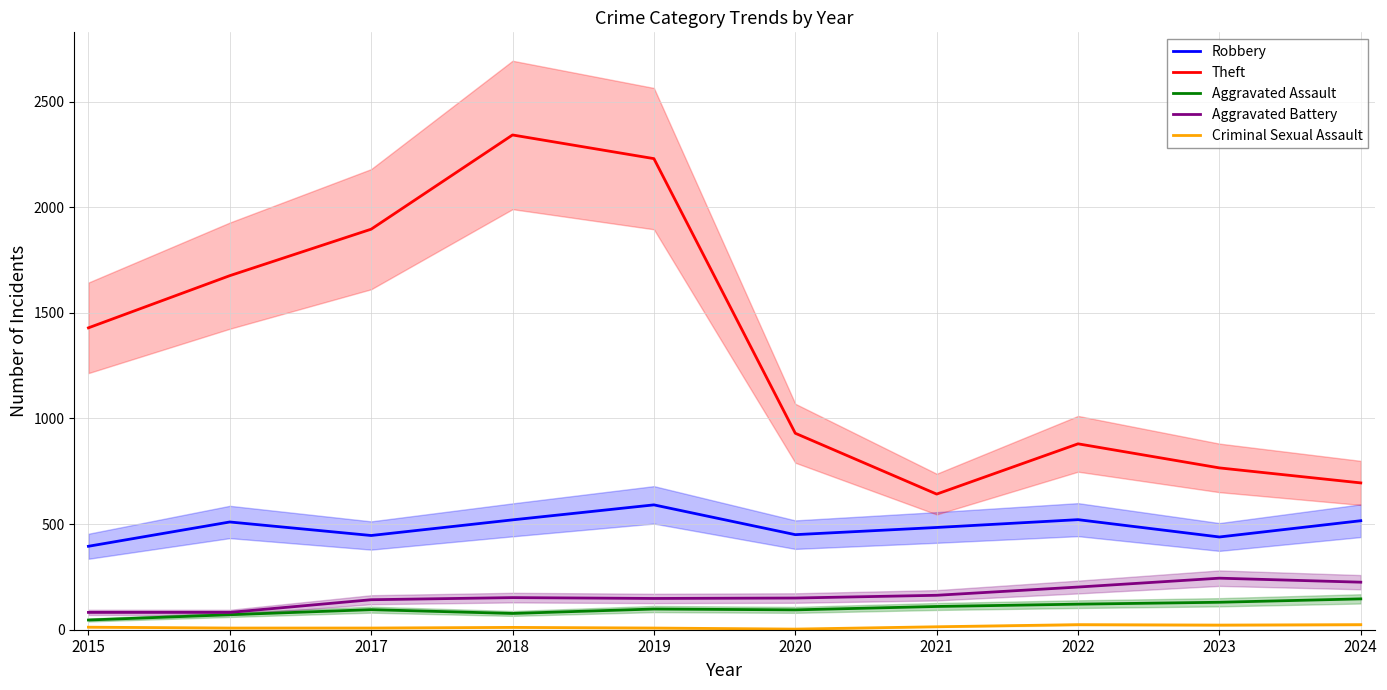

Reading left to right, transcribe all the data shown in this chart.

Robbery: 2015=395	2016=510	2017=446	2018=520	2019=591	2020=450	2021=484	2022=521	2023=439	2024=516
Theft: 2015=1429	2016=1676	2017=1896	2018=2342	2019=2230	2020=930	2021=642	2022=880	2023=766	2024=695
Aggravated Assault: 2015=46	2016=71	2017=95	2018=77	2019=98	2020=94	2021=110	2022=121	2023=130	2024=146
Aggravated Battery: 2015=82	2016=82	2017=142	2018=152	2019=148	2020=150	2021=163	2022=202	2023=244	2024=225
Criminal Sexual Assault: 2015=12	2016=8	2017=8	2018=11	2019=8	2020=3	2021=14	2022=24	2023=22	2024=24